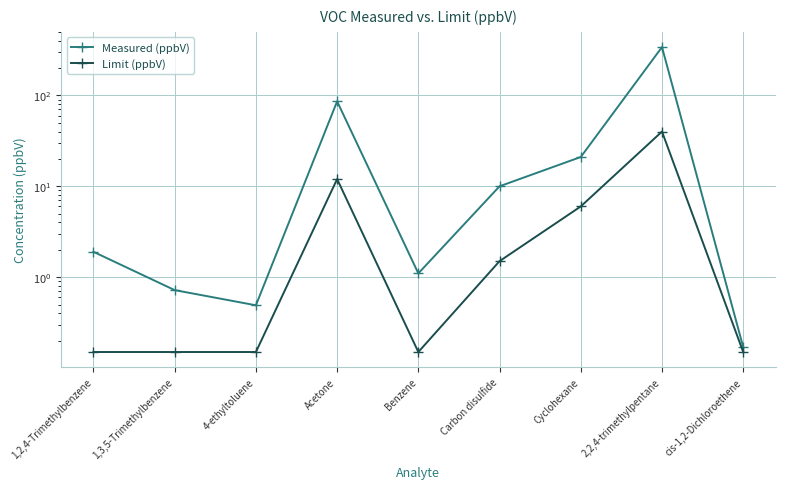

True or false: Measured (ppbV) and Limit (ppbV) cross at least once.

False